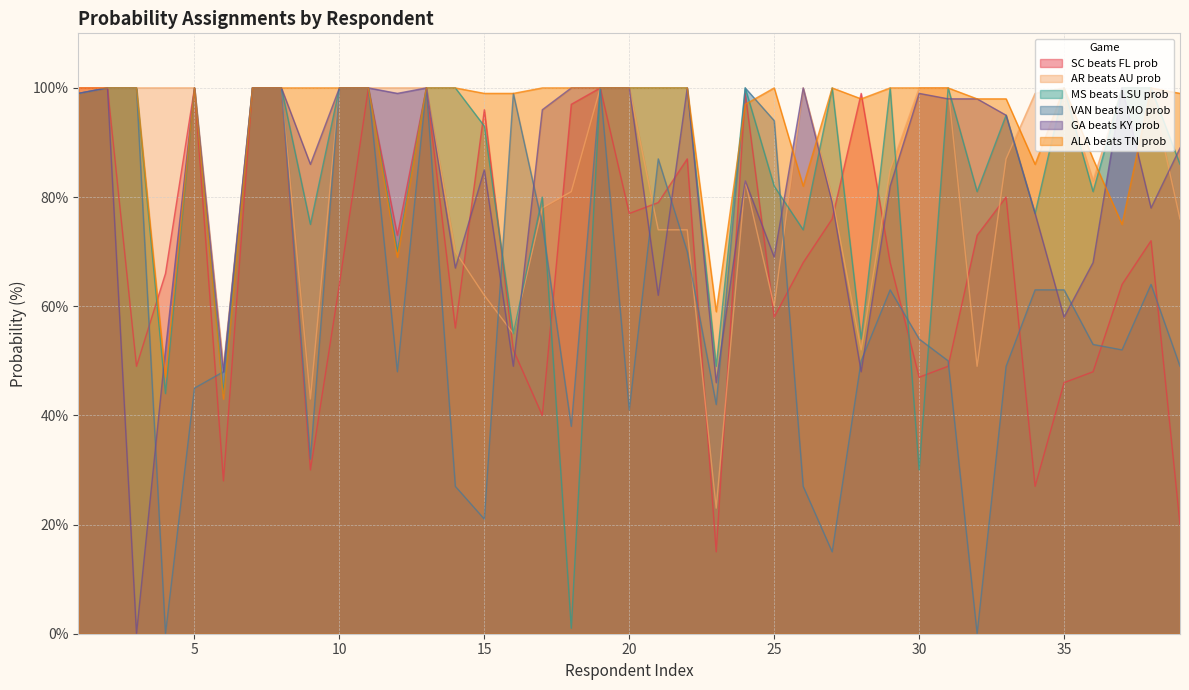

Which has a higher value, 8 or 2?

8